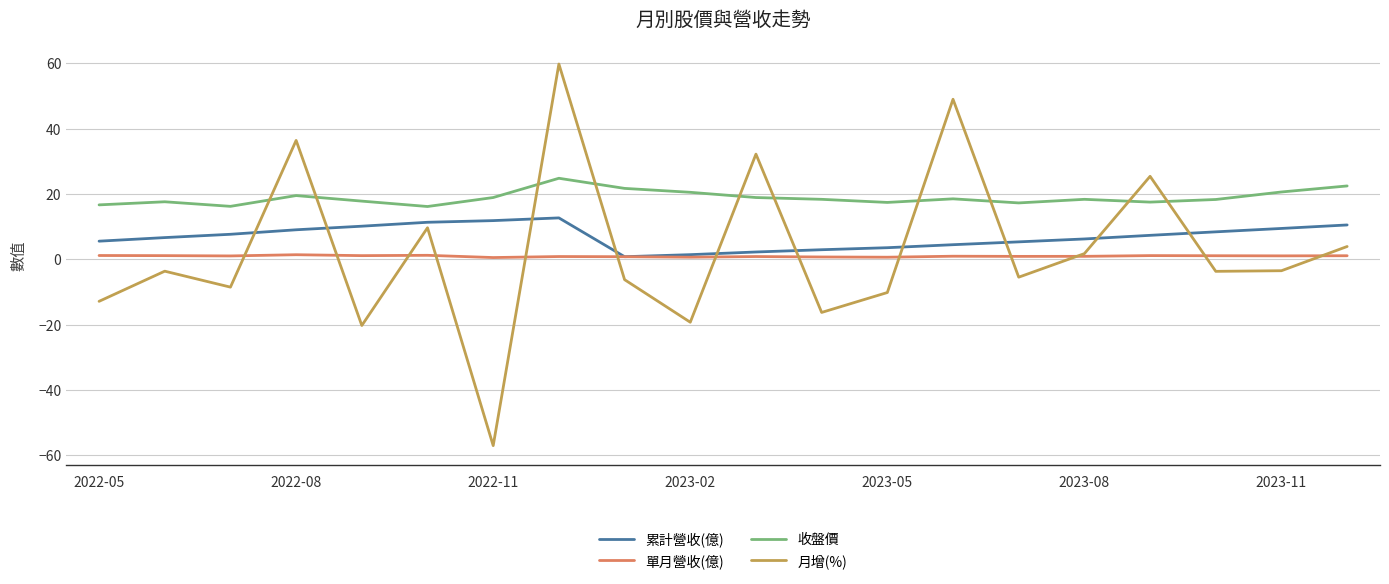

How many intersections are there between 月增(%) and 收盤價?

10